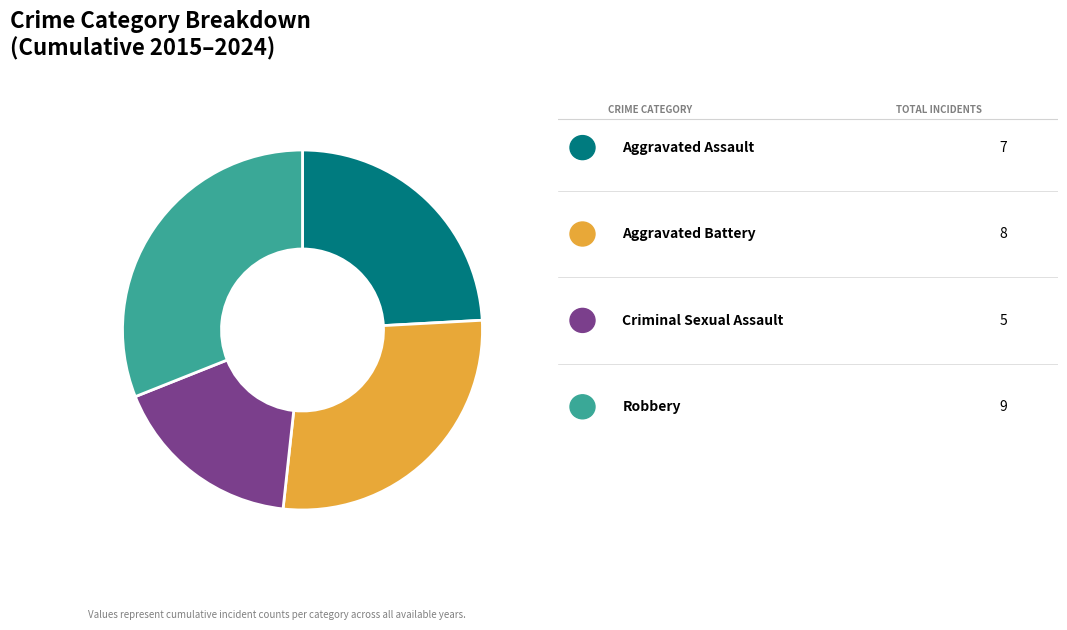

Does any single category account for the majority?

No